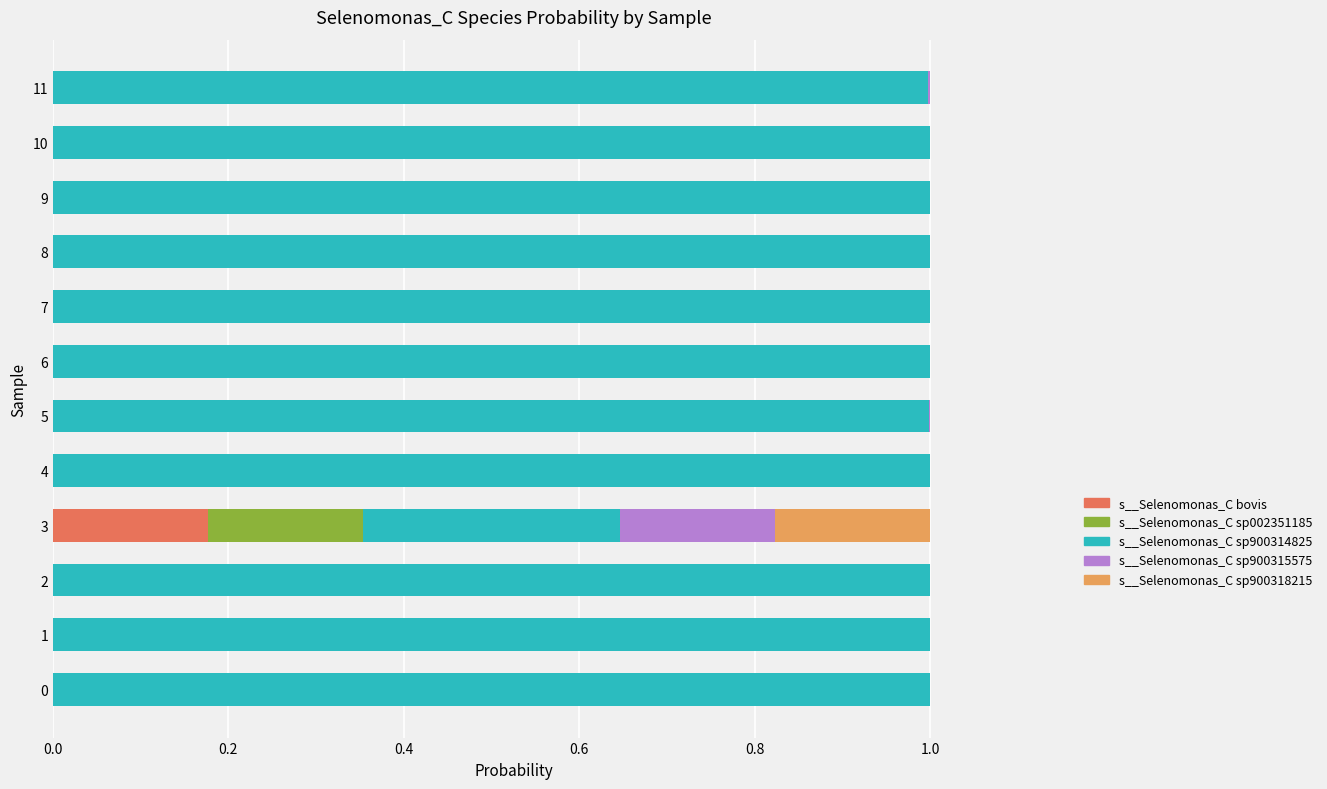

The value of s__Selenomonas_C bovis at 8 is 0.1. True or false?

False